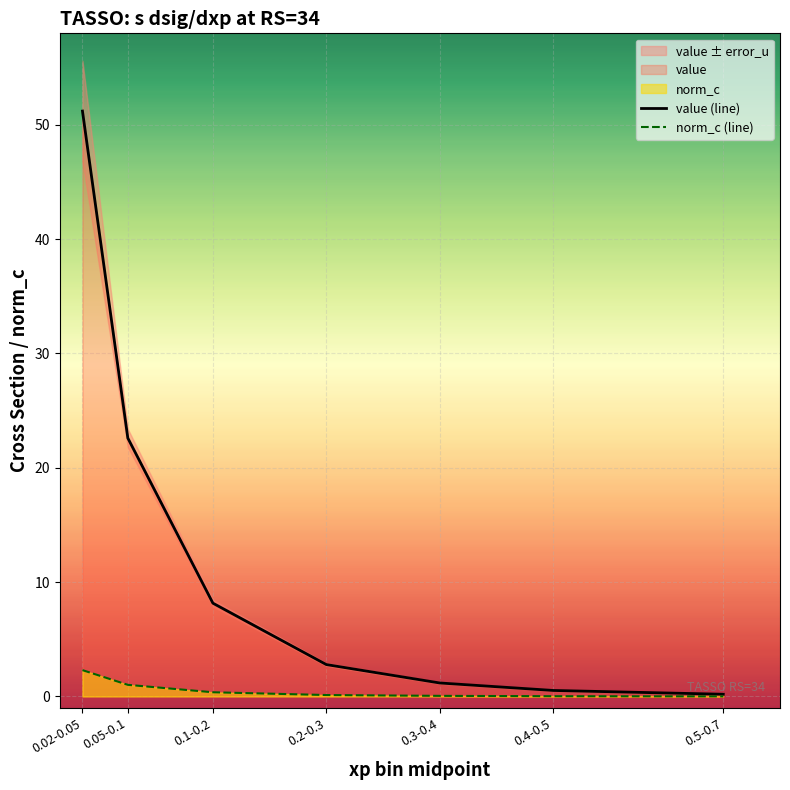

What is the difference between the norm_c (line) values at 0.1-0.2 and 0.2-0.3?

0.2